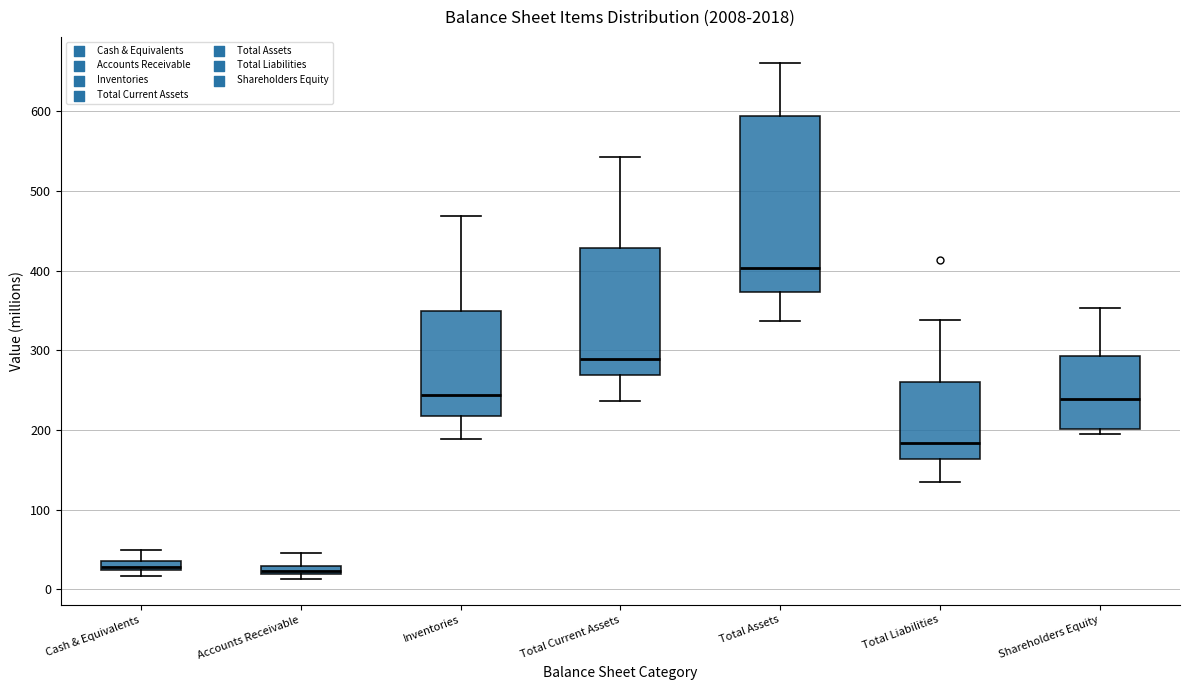

Comparing the boxes themselves (not the whiskers), which one is the tallest?

Total Assets